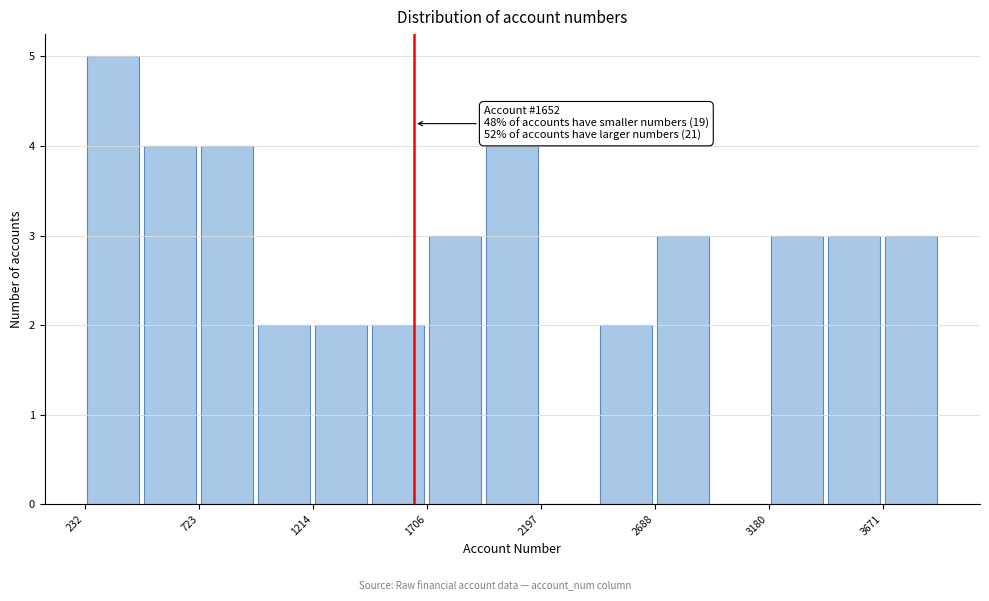

Which range on the x-axis has the tallest bar?

250 to 500